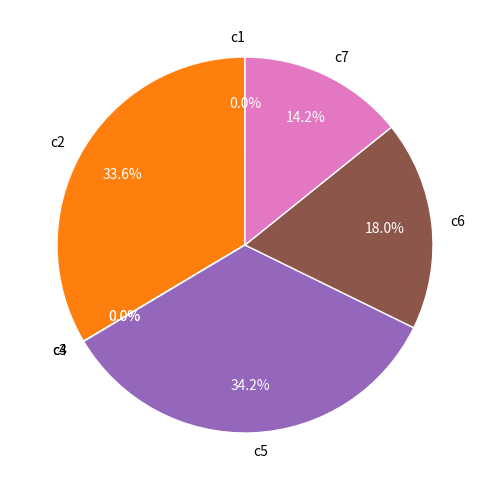

Between c5 and c7, which is larger?

c5